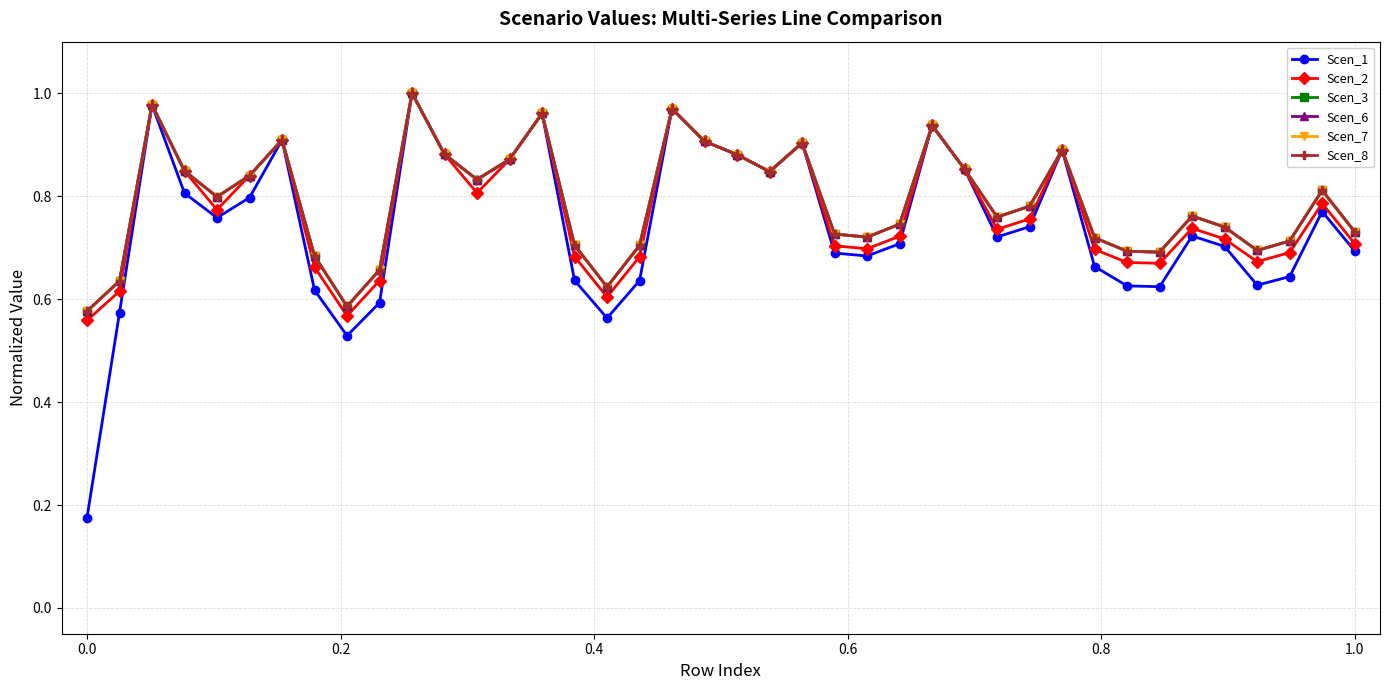

Does the chart have visible grid lines?

Yes